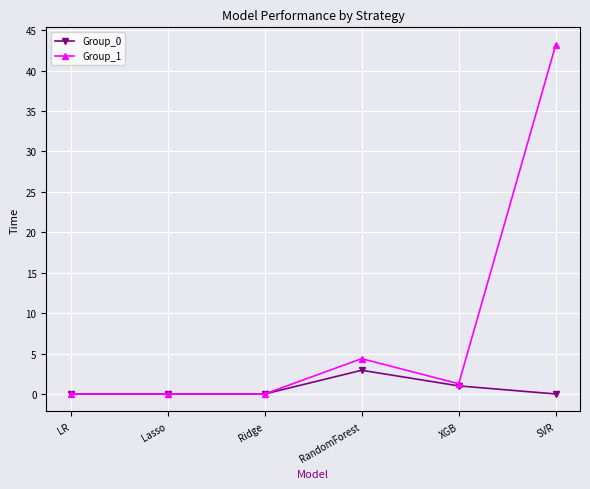

Which category has the highest value across all series?

SVR